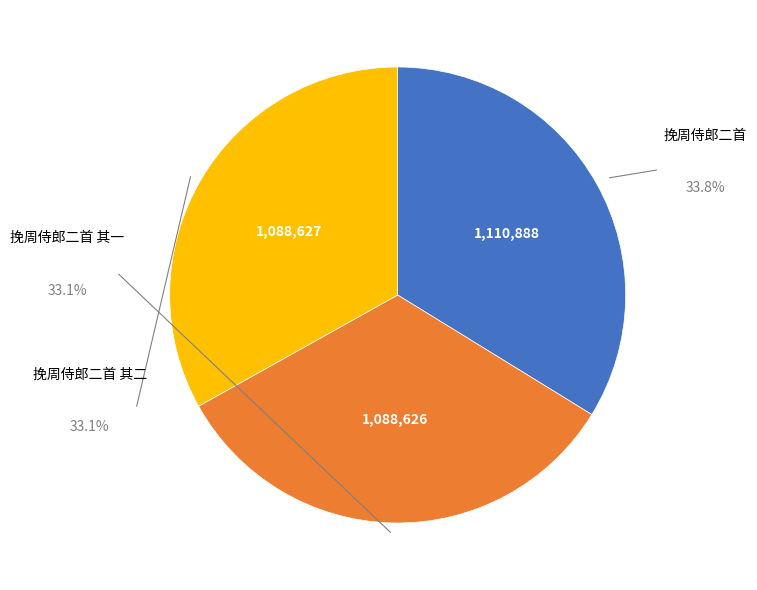

To the nearest percent, what portion does 挽周侍郎二首 其二 represent?

33%